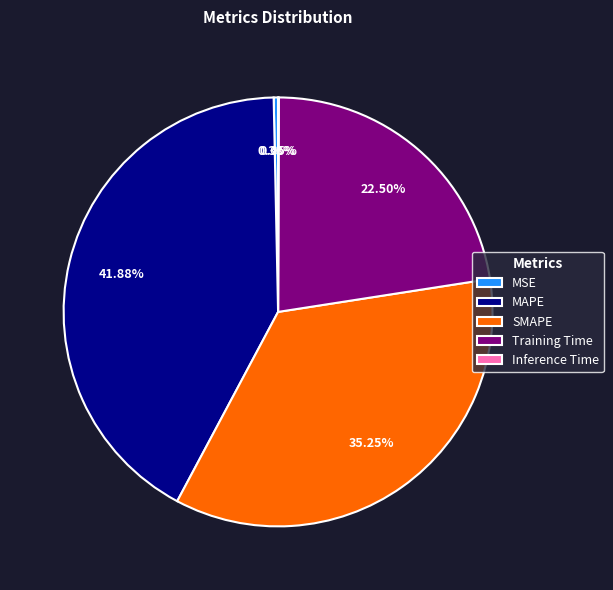

Is there a majority slice in this chart?

No